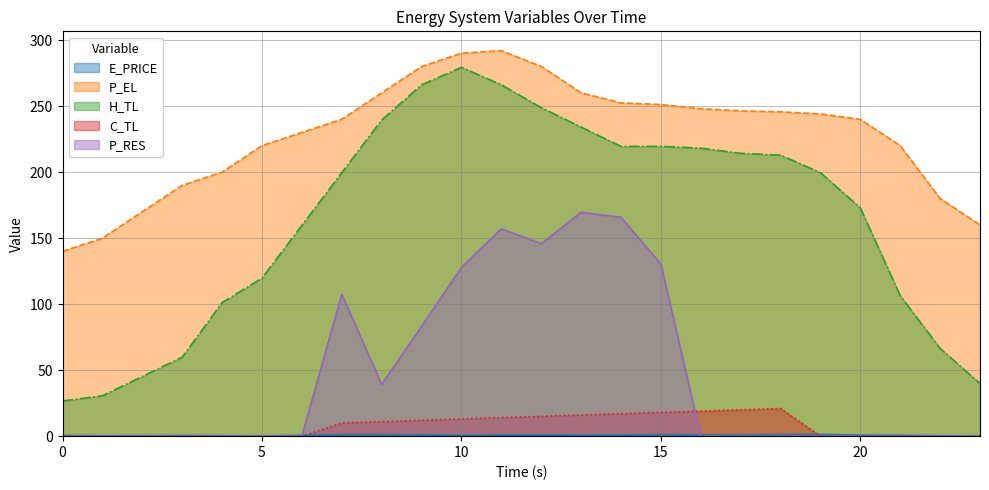

Rank the series by their maximum value, from lowest to highest.

E_PRICE, C_TL, P_RES, H_TL, P_EL